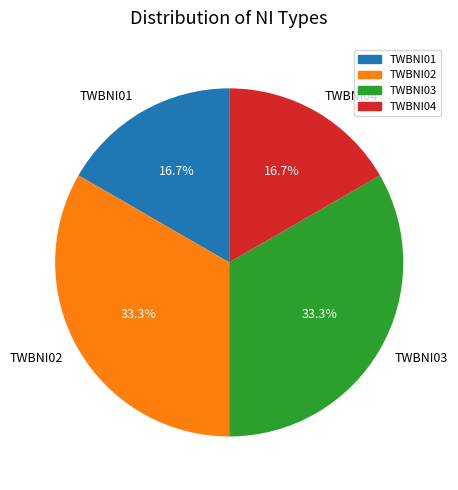

To the nearest percent, what percentage of the pie is TWBNI04?

17%